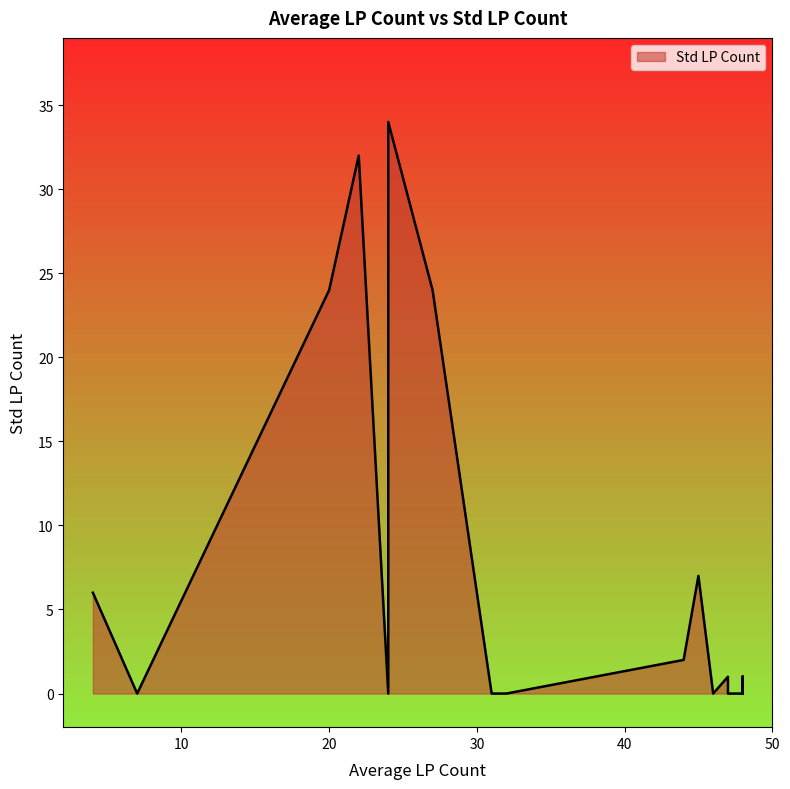

True or false: the data shows -13 at 24.

False